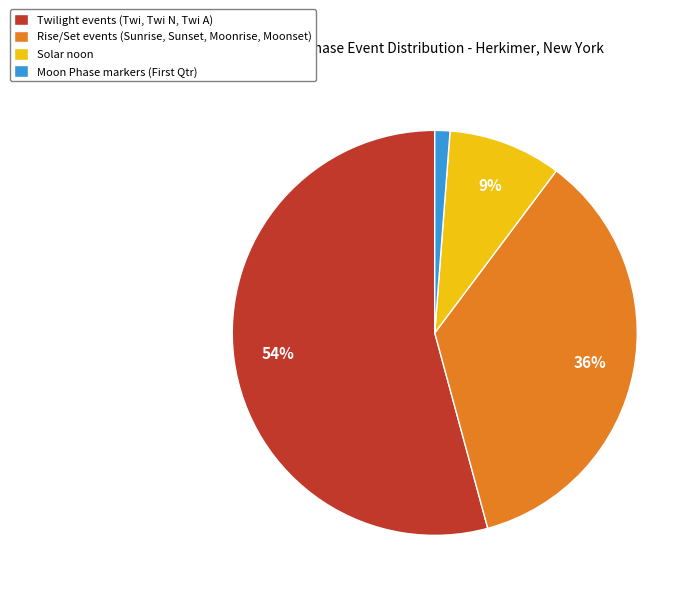

Is it true that Solar noon is 5% of the pie?

False